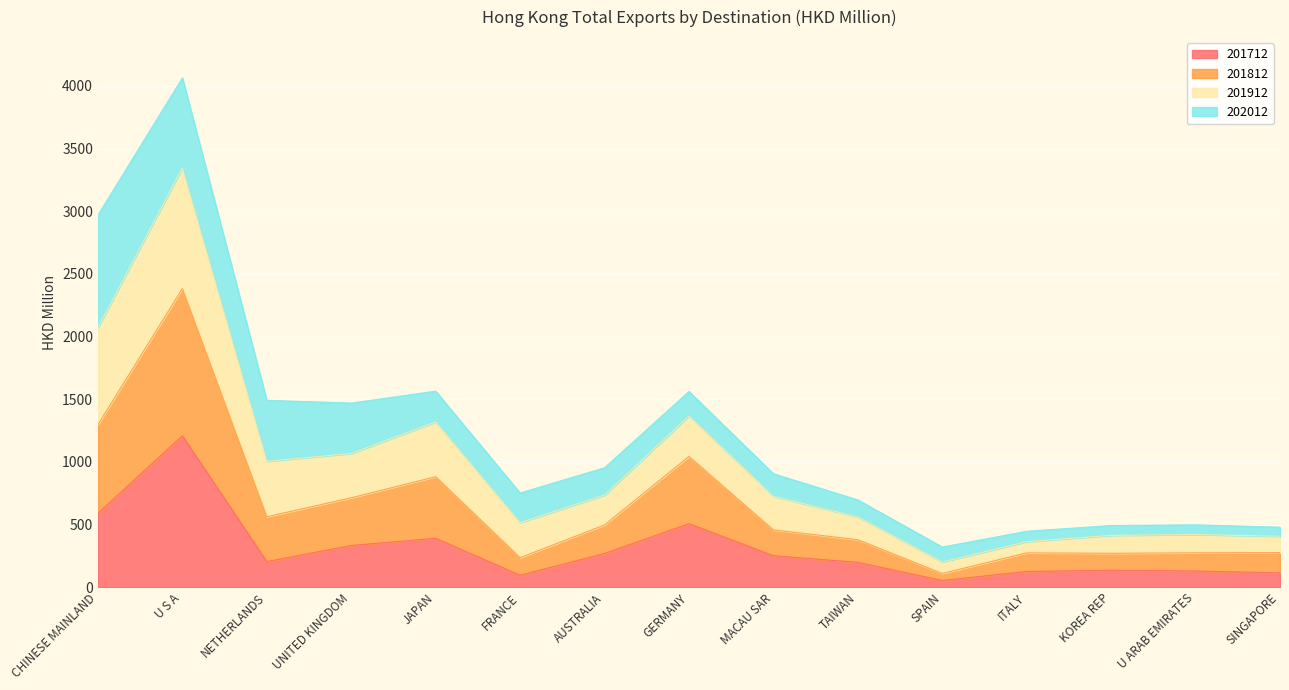

What is the highest value of the 201712 series?

1207.9